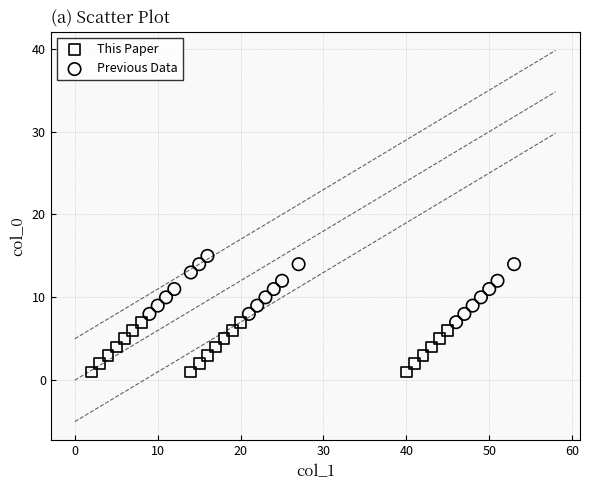

Which series reaches the minimum Y coordinate?

This Paper